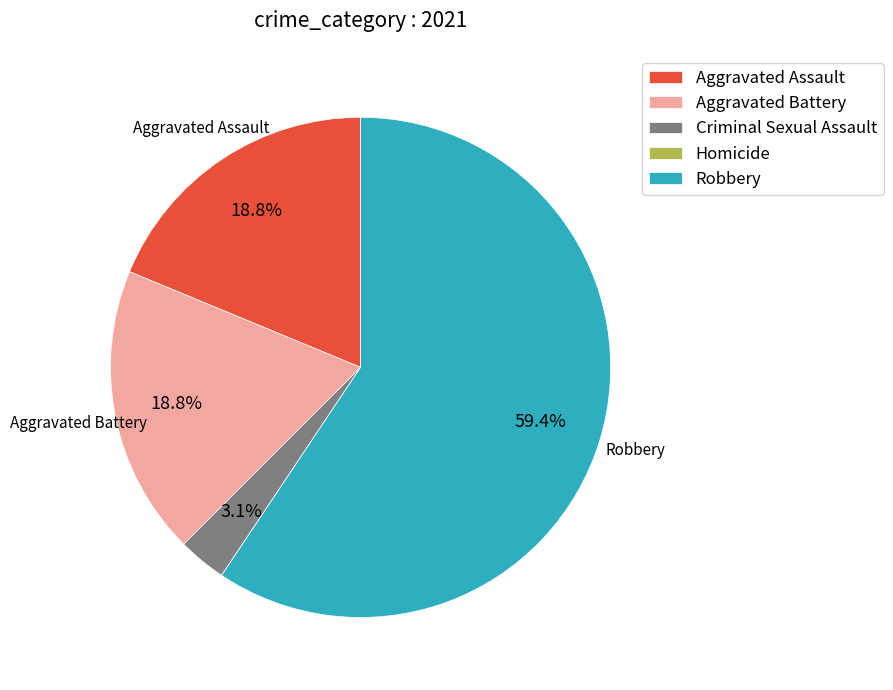

Which category has the biggest portion of the pie?

Robbery